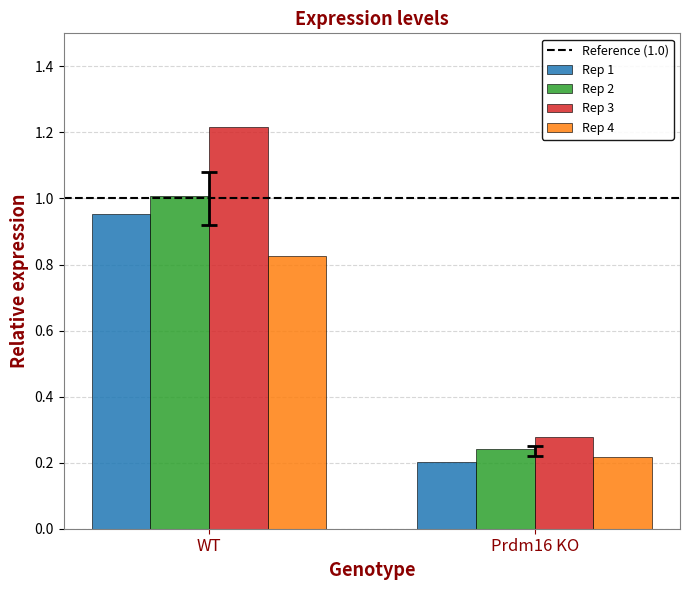

What is the label of the 2nd bar from the right?

WT